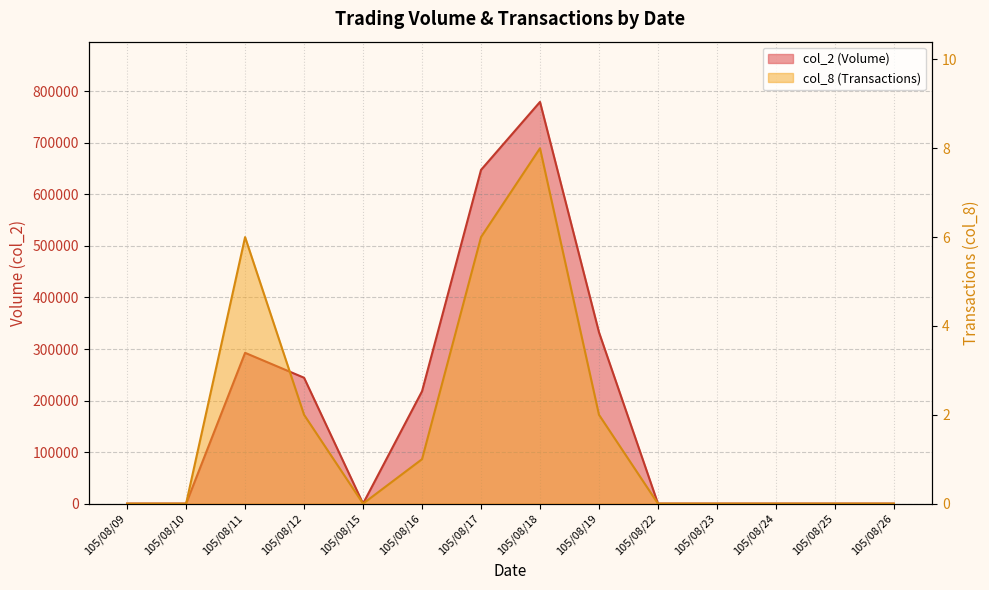

Reading left to right, what are all the values shown in this chart?

col_2: 0	0	292620	244280	0	218010	647570	779510	332500	0	0	0	0	0
col_8: 0	0	6	2	0	1	6	8	2	0	0	0	0	0